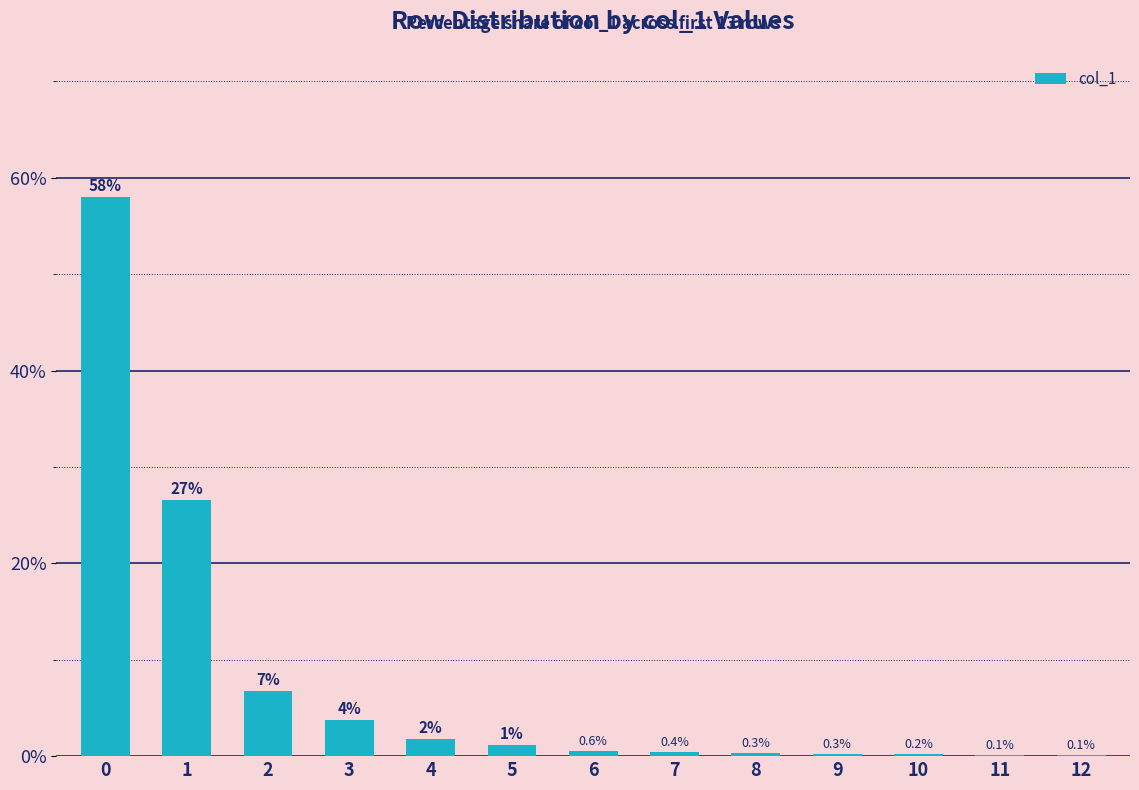

Are the bars grouped side by side (vs. stacked)?

No